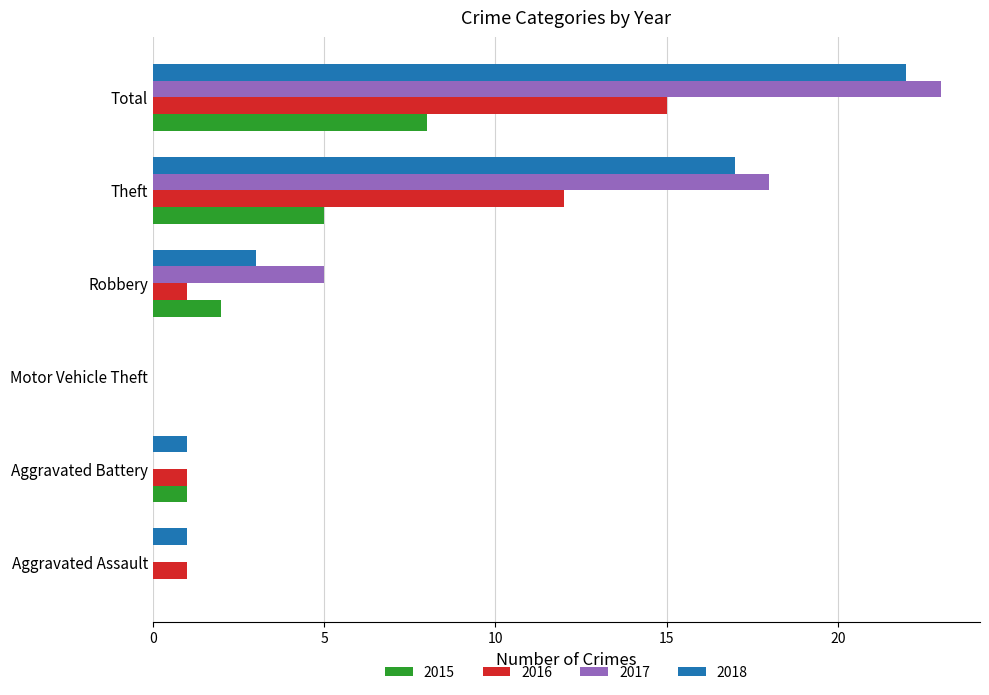

Between Motor Vehicle Theft and Theft, which series saw the biggest shift?

2017